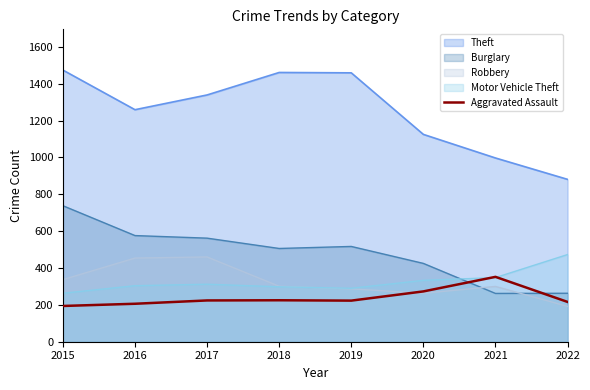

True or false: Aggravated Assault has a value of 352 at 2021.

True